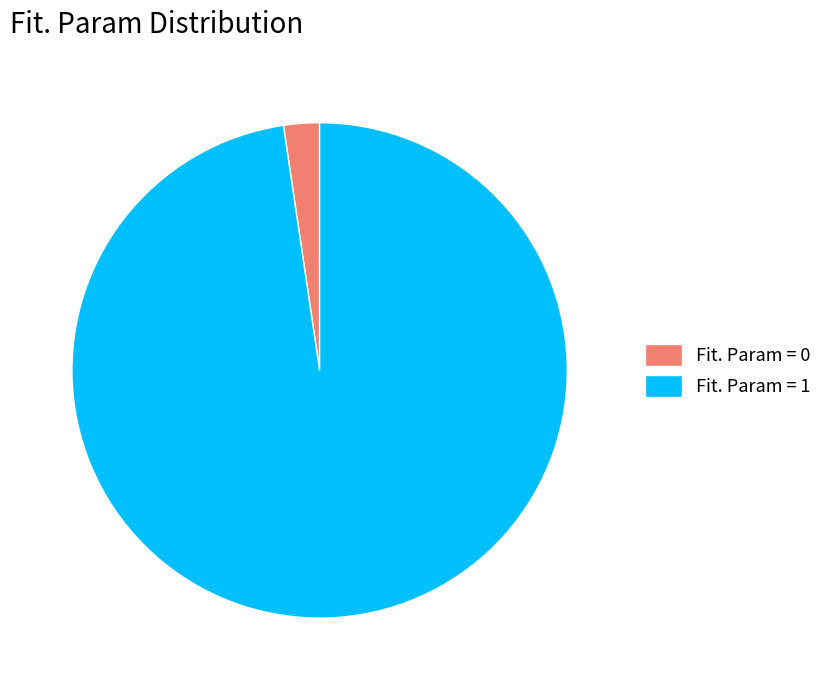

What is the majority slice?

Fit. Param = 1